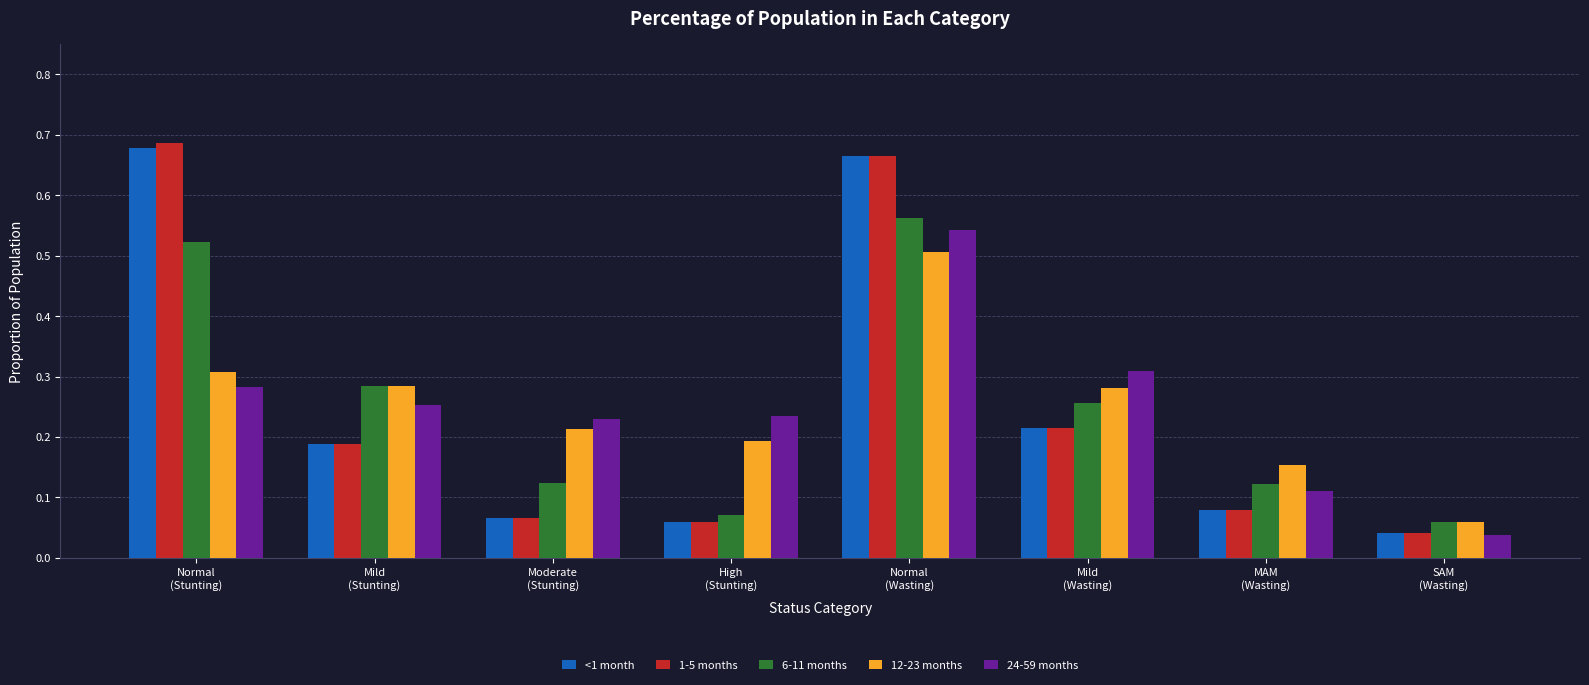

The value of <1 month at Mild
(Wasting) is 0.3. True or false?

False